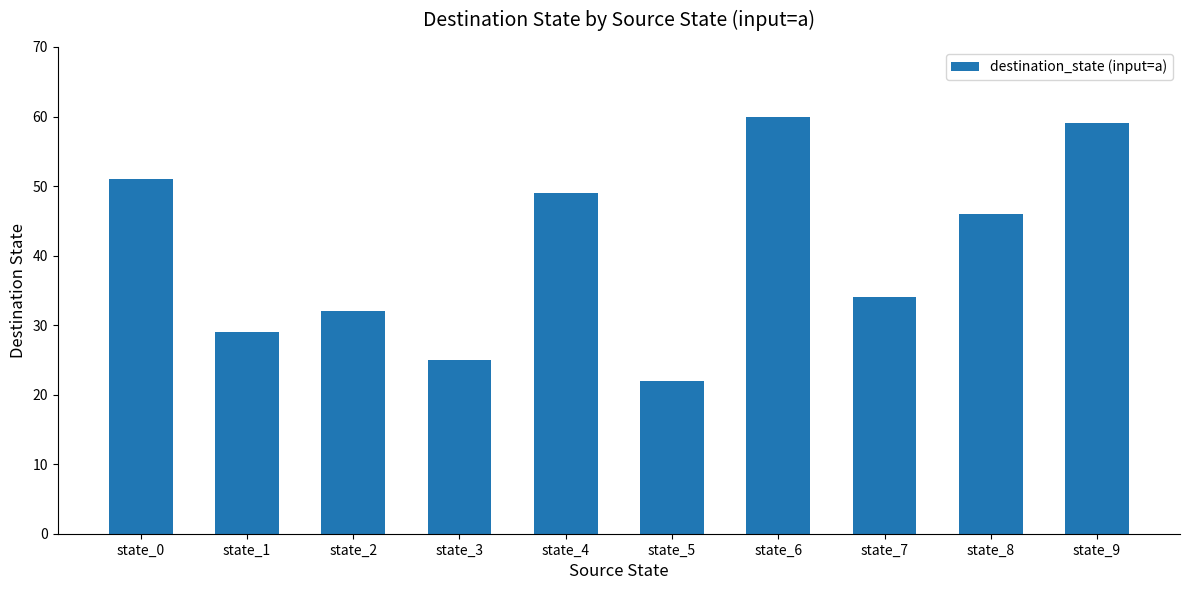

Are the bars grouped side by side (vs. stacked)?

No